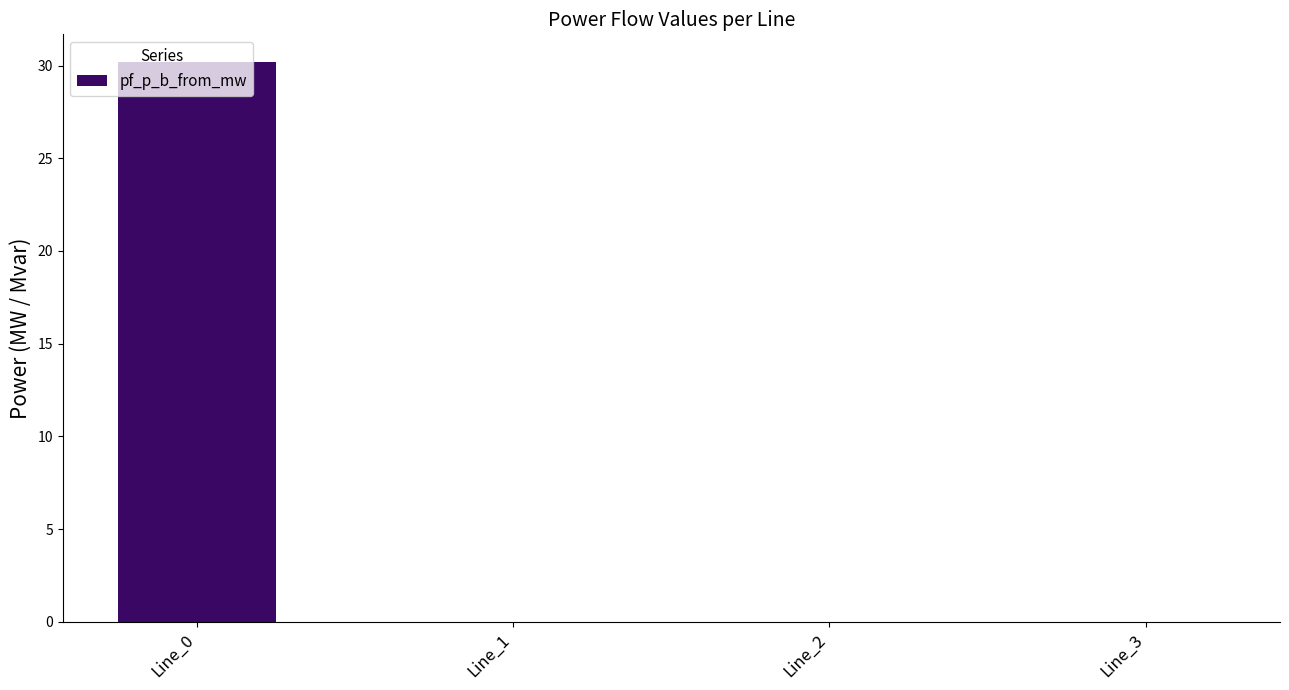

True or false: the data shows 30.2 at Line_0.

True